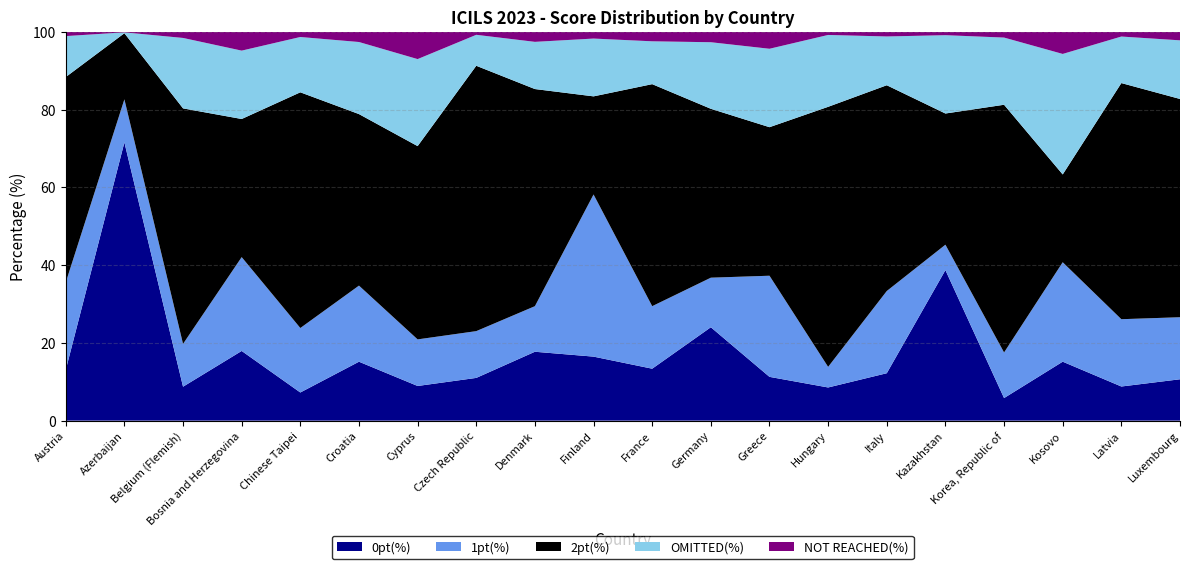

Reading right to left, what are all the values shown in this chart?

0pt(%): 10.6	8.8	15.2	5.8	38.7	12.2	8.5	11.3	24.0	13.4	16.5	17.7	11.0	8.9	15.2	7.2	17.9	8.7	71.6	13.0
1pt(%): 16.0	17.3	25.6	11.7	6.5	21.1	5.3	26.0	12.7	16.1	41.7	11.7	12.0	12.0	19.6	16.6	24.1	11.0	11.1	22.5
2pt(%): 56.1	60.7	22.6	63.7	33.7	52.9	66.9	38.2	43.4	57.1	25.2	55.8	68.3	49.7	44.1	60.6	35.5	60.6	17.0	52.8
OMITTED(%): 15.1	12.0	31.0	17.3	20.1	12.5	18.5	20.2	17.1	11.0	14.9	12.1	8.0	22.4	18.5	14.2	17.6	18.1	0.2	10.5
NOT REACHED(%): 2.2	1.2	5.7	1.5	0.9	1.2	0.8	4.4	2.7	2.4	1.7	2.6	0.8	7.0	2.6	1.3	4.8	1.6	0.1	1.1